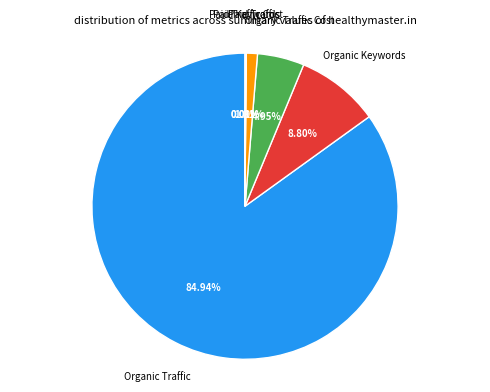

Does any single category account for the majority?

Yes